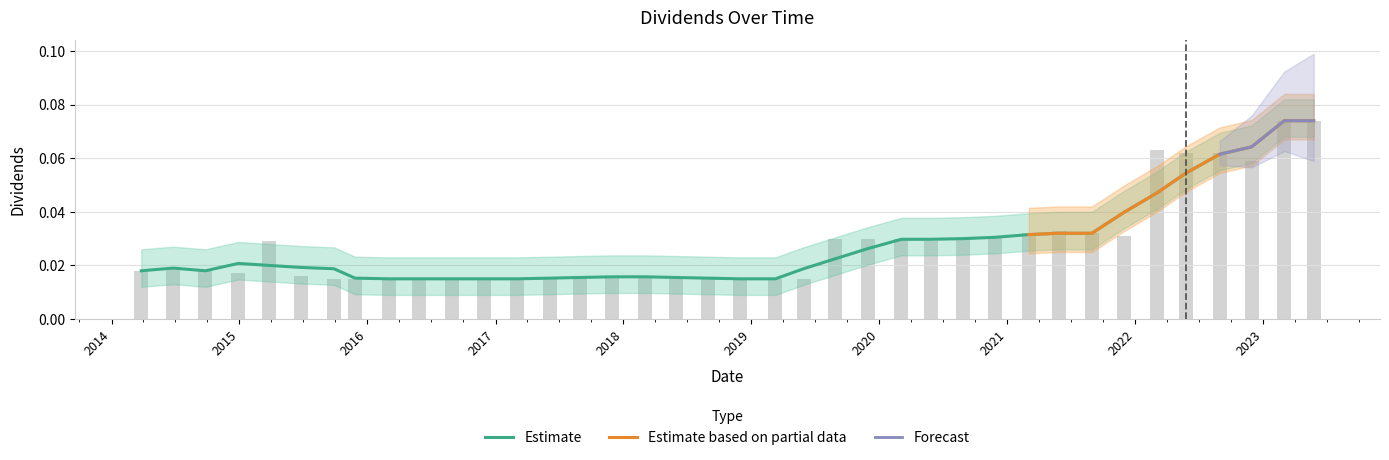

Rank the categories by value from lowest to highest.

2015-09-28, 2015-11-27, 2016-03-02, 2016-05-27, 2016-08-29, 2016-11-28, 2017-03-02, 2017-06-05, 2018-05-30, 2018-08-30, 2018-11-29, 2019-03-11, 2019-05-30, 2015-06-26, 2017-08-29, 2017-11-29, 2018-03-05, 2014-12-29, 2014-03-27, 2014-09-26, 2014-06-26, 2015-03-27, 2020-05-28, 2019-08-29, 2019-11-29, 2020-03-04, 2020-08-28, 2020-11-27, 2021-11-29, 2021-03-03, 2021-08-30, 2021-05-27, 2022-11-29, 2022-05-26, 2022-08-30, 2022-03-03, 2023-03-02, 2023-05-25